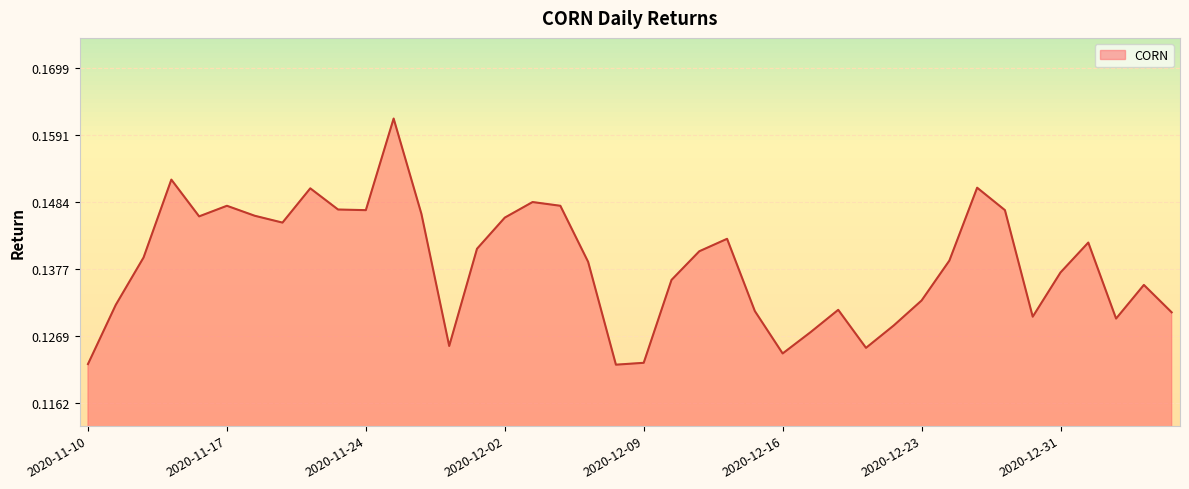

True or false: the data has more than 0 interior local peaks.

True